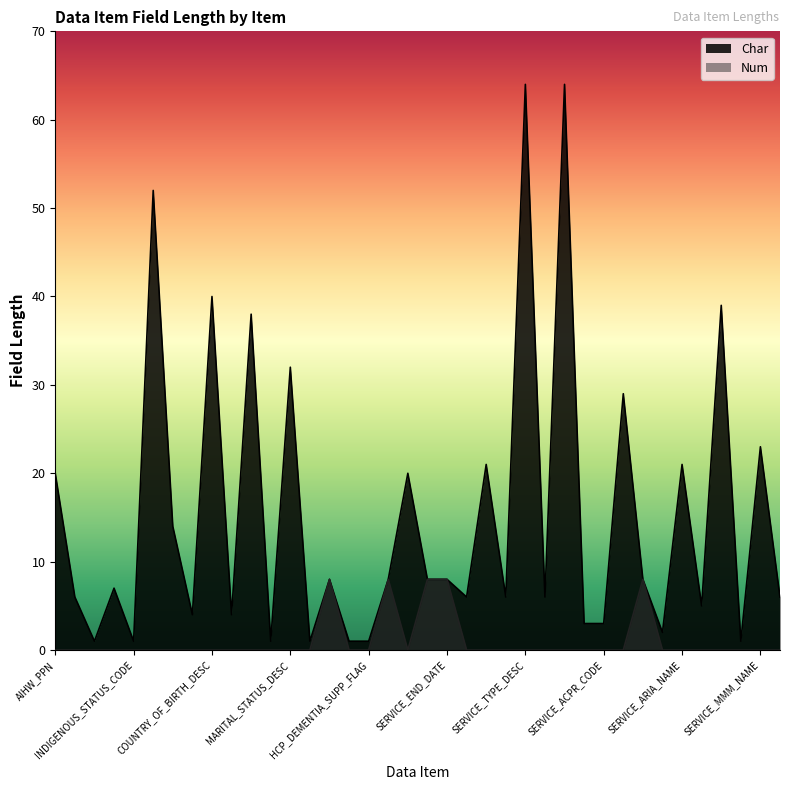

What is the difference between the maximum and minimum values in the Char series?

63